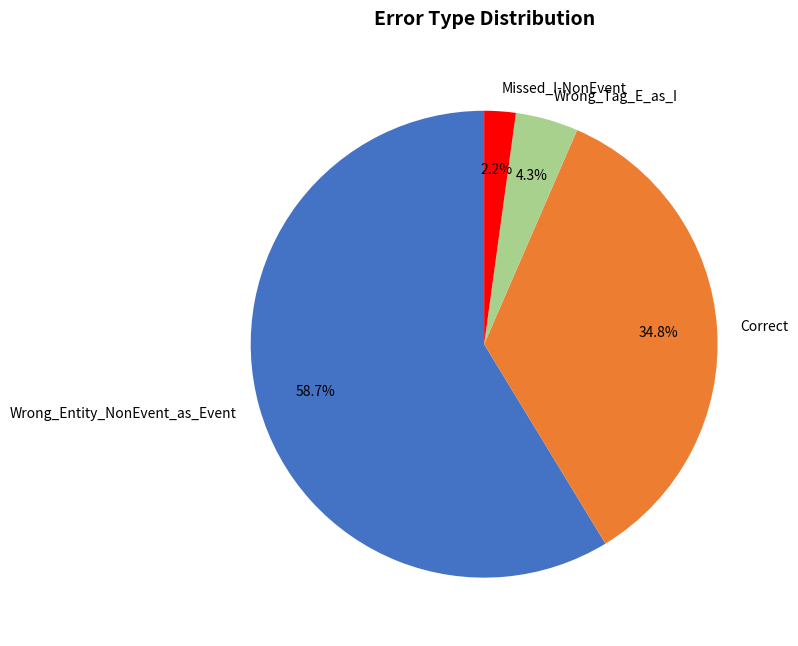

To the nearest percent, what percentage of the pie is Missed_I-NonEvent?

2%